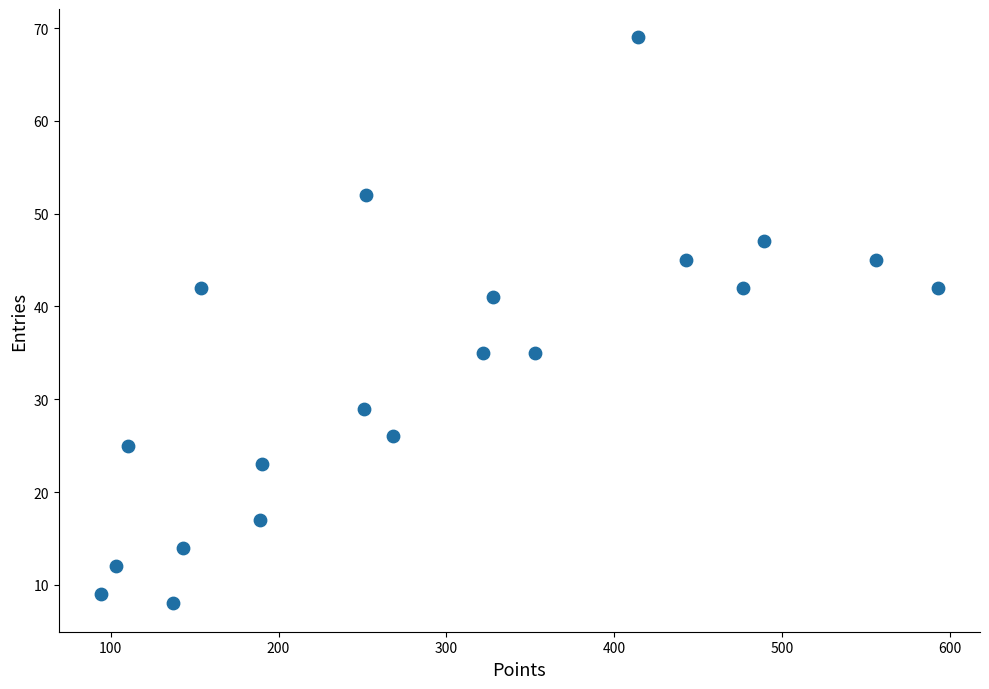

What is the range of X values (max minus min)?

499